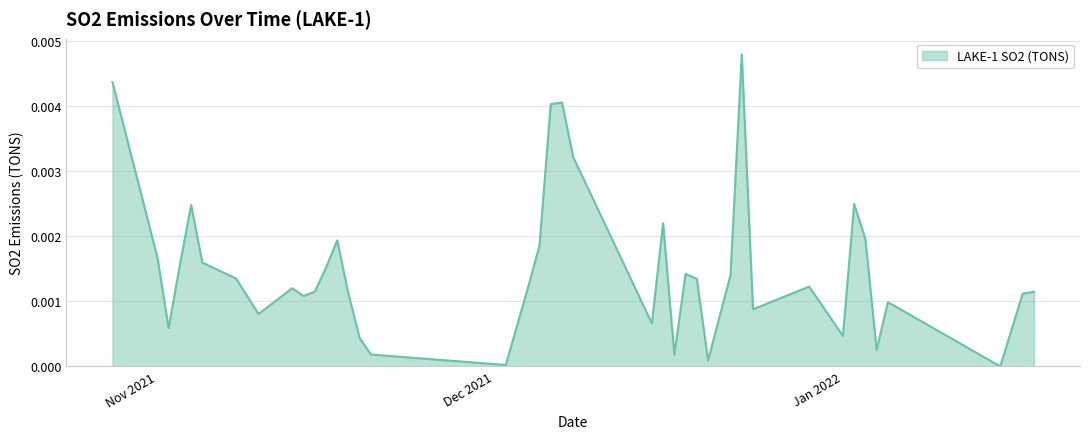

True or false: there are more than 0 points higher than both neighbors.

True